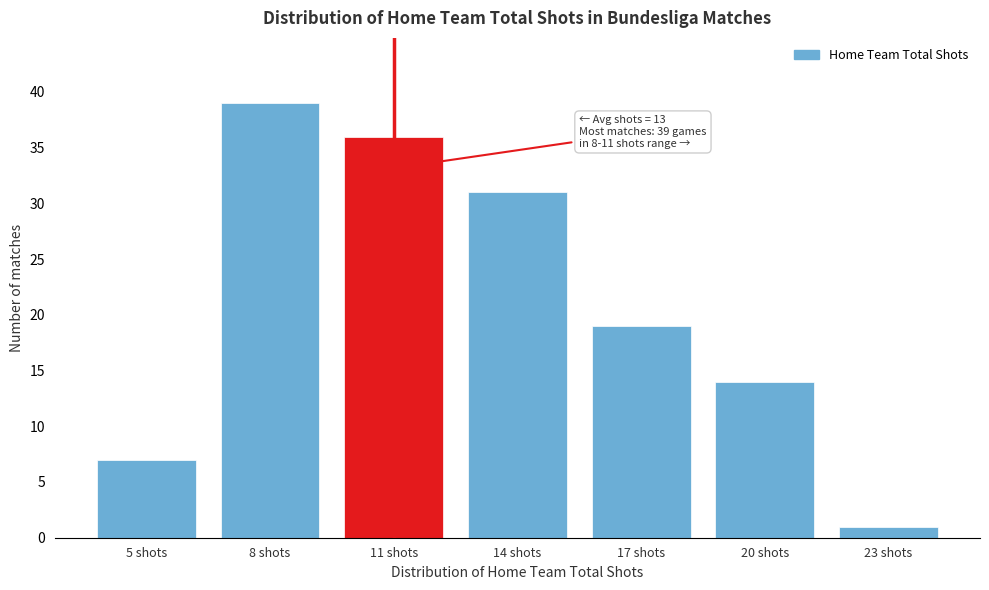

Reading left to right, transcribe all the data shown in this chart.

5 shots=7	8 shots=39	11 shots=36	14 shots=31	17 shots=19	20 shots=14	23 shots=1